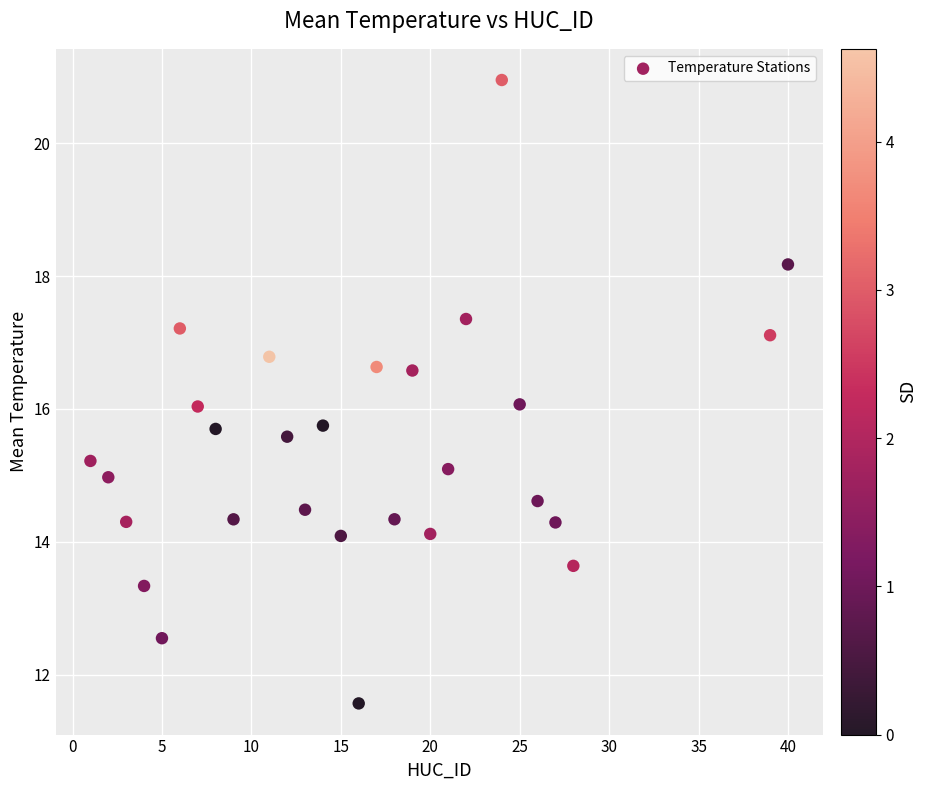

What is the range of Y values (max minus min)?

9.4